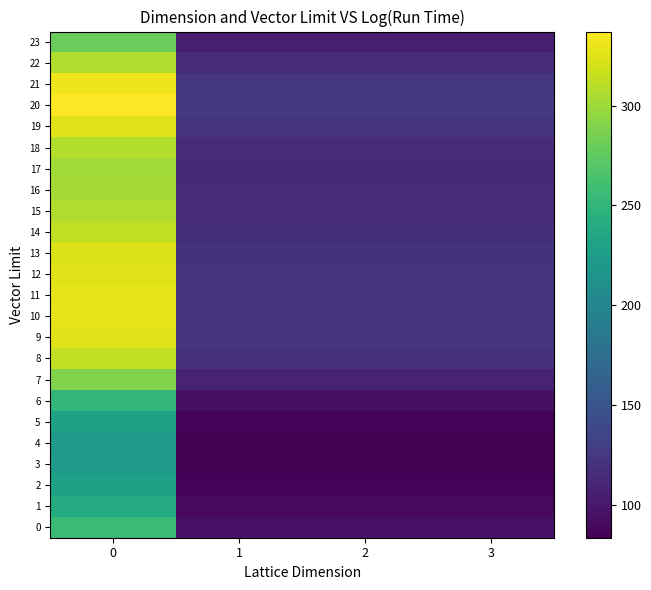

What is the difference between the highest and lowest values at 2?

42.5